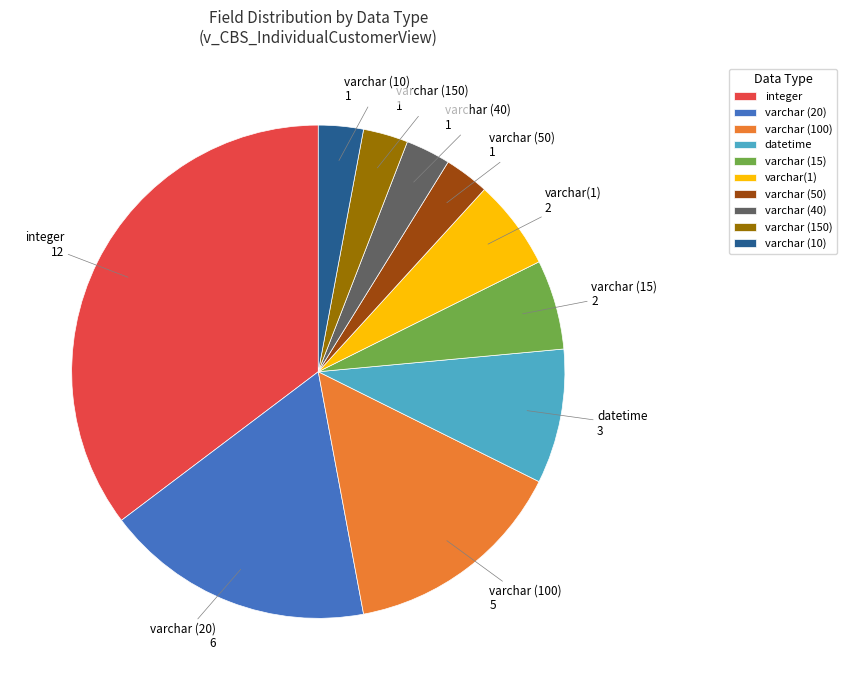

Is integer the majority of the pie?

No